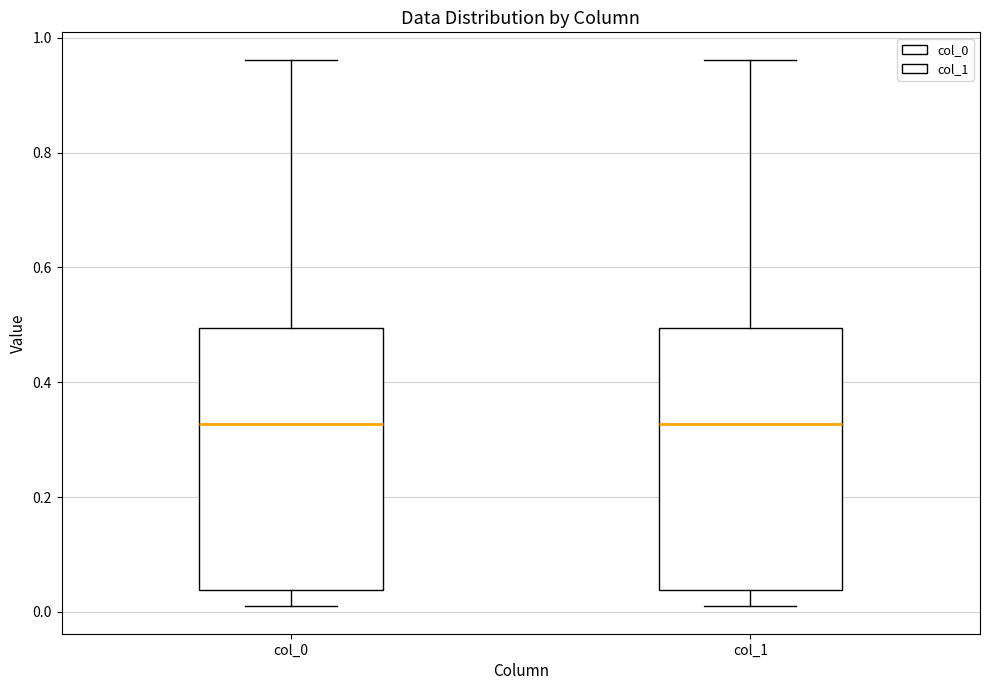

Where does the median line of the box for col_0 sit on the y-axis? The values are not printed on the chart, so give them approximately, as read against the axis.

0.32